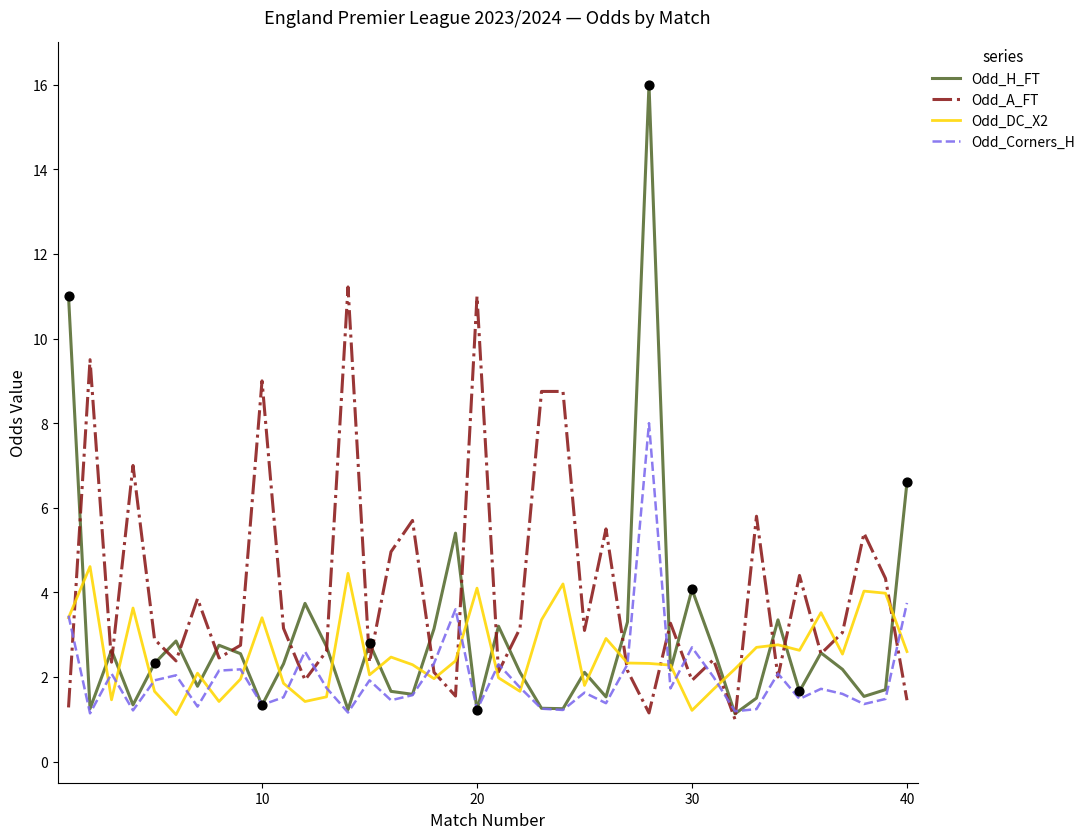

At how many categories does at least one series exceed 14?

1